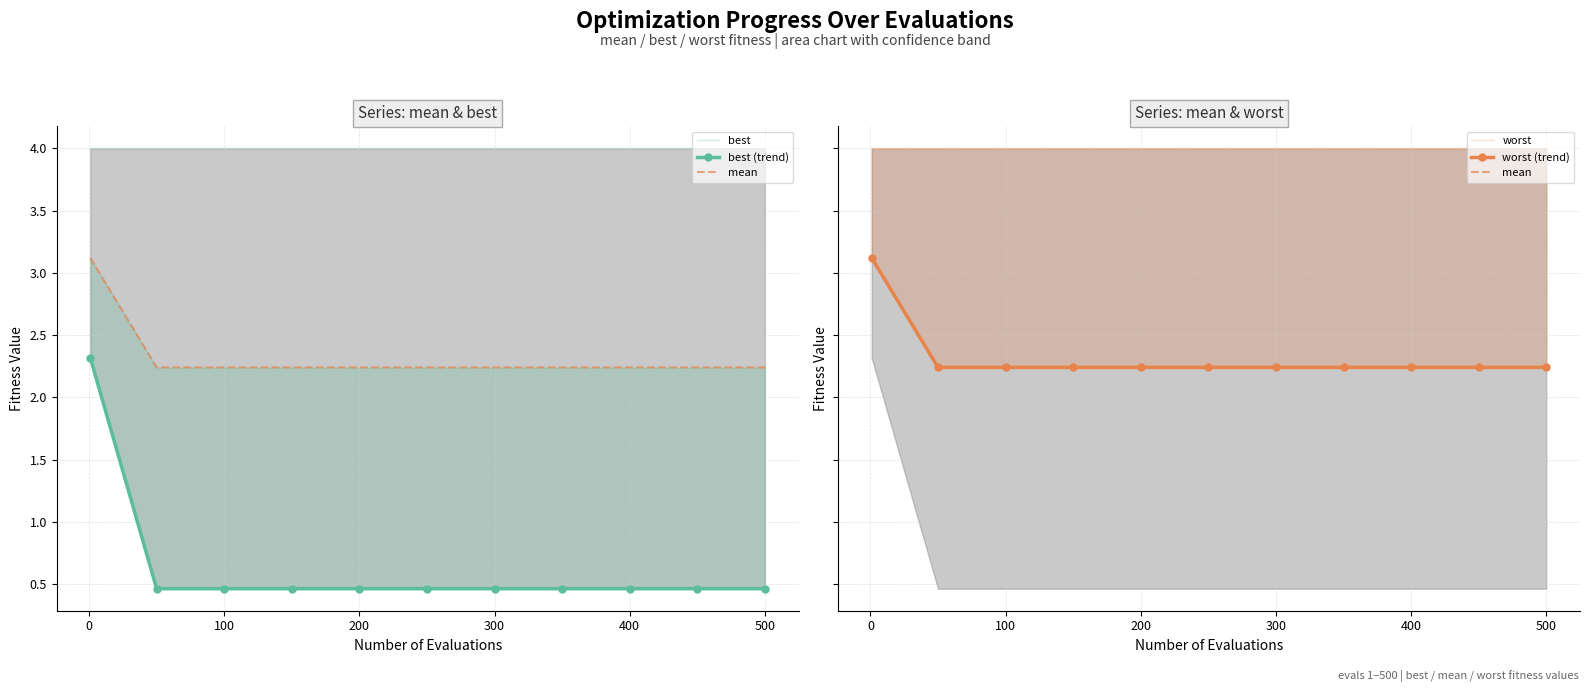

True or false: best (trend) has more than 2 interior local peaks.

False